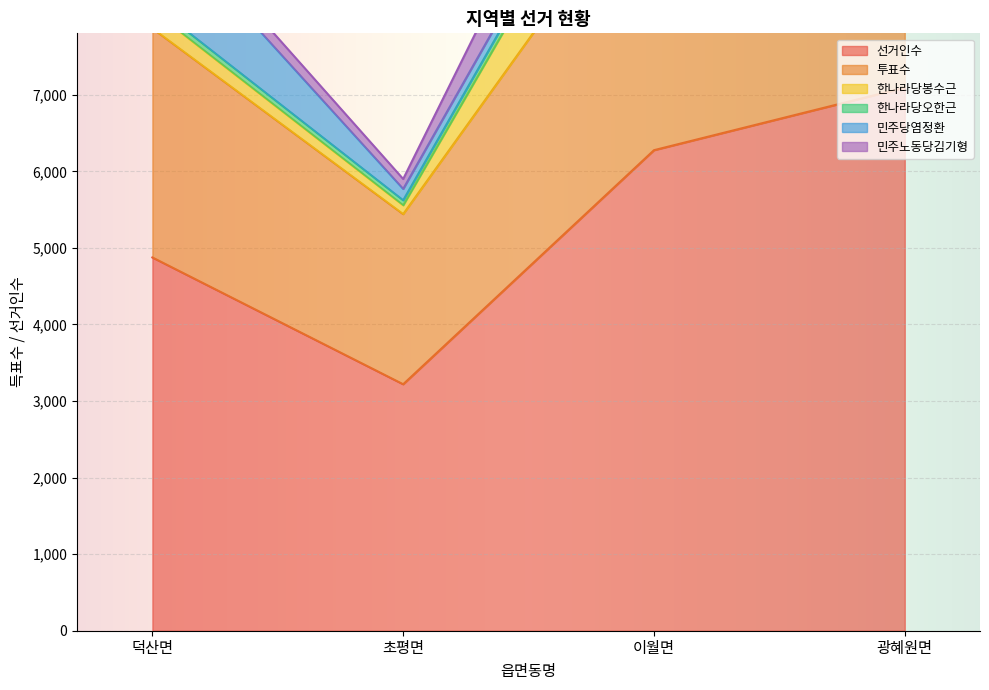

Count the number of data series in this chart.

6